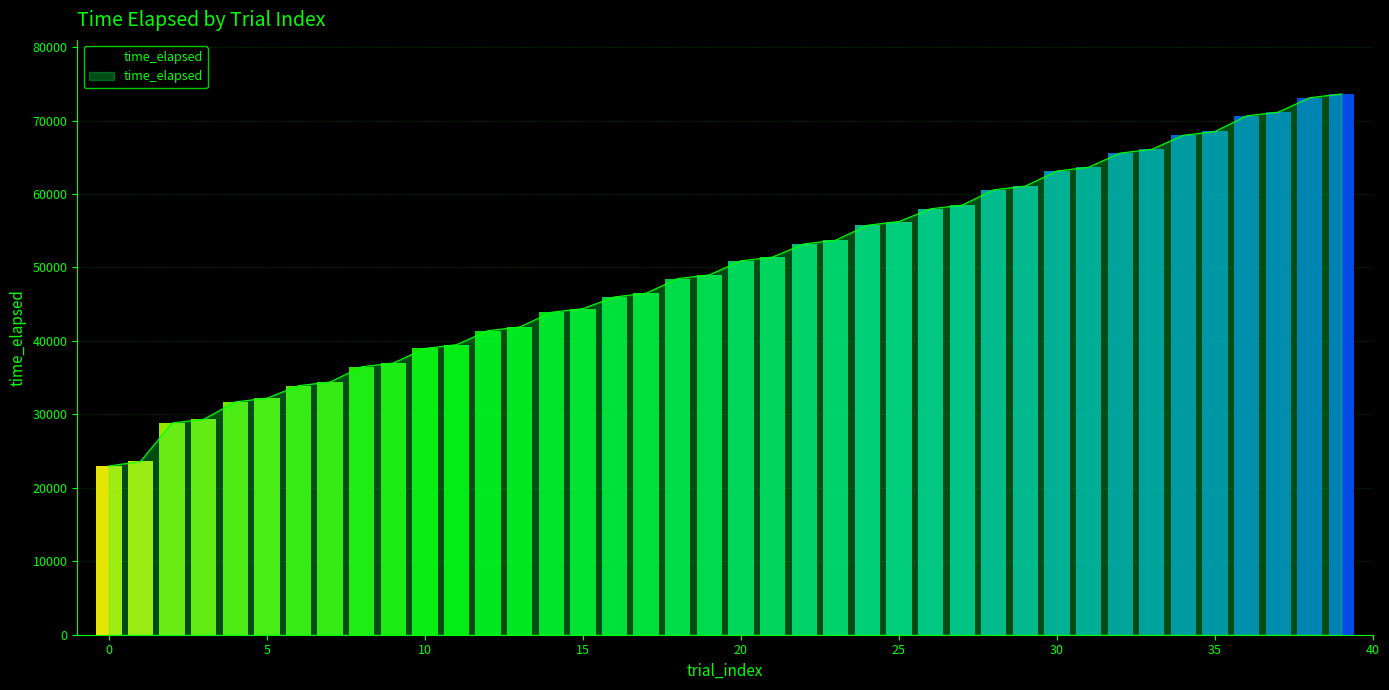

Reading right to left, list all the values displayed in this chart.

73618	73114	71144	70642	68509	67994	66084	65570	63644	63130	61079	60569	58488	57985	56254	55745	53714	53209	51416	50906	48992	48489	46490	45985	44399	43897	41895	41393	39483	38977	36992	36481	34406	33905	32203	31697	29329	28826	23587	22973